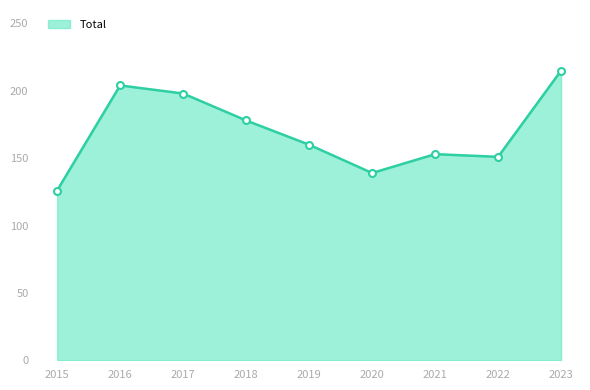

At which category does the data reach its first local peak?

2016